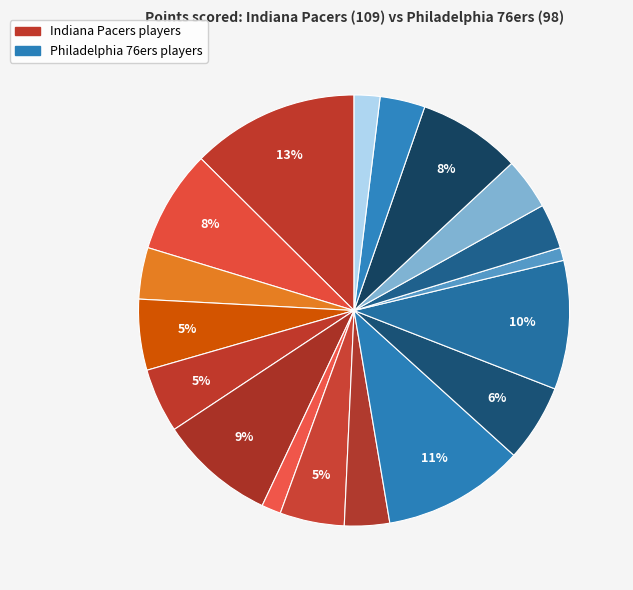

How many slices are in this pie chart?

18